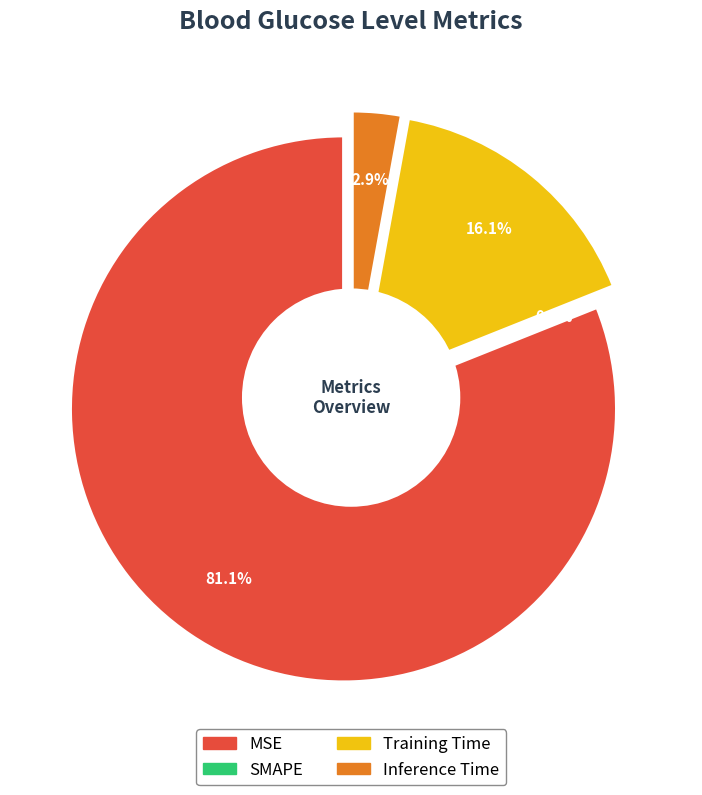

Between Inference Time and SMAPE, which is larger?

Inference Time